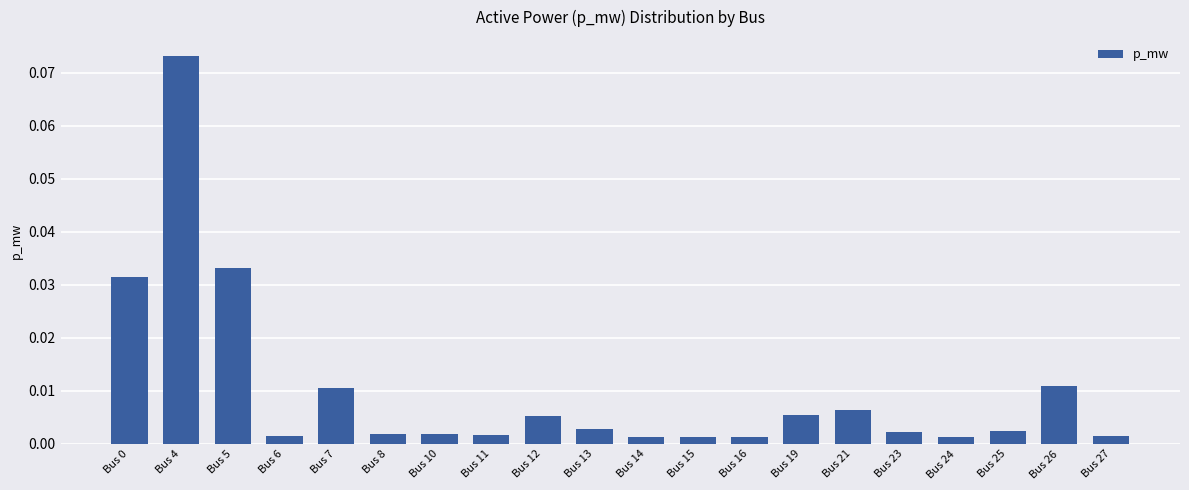

Which category has the highest value across all series?

Bus 4